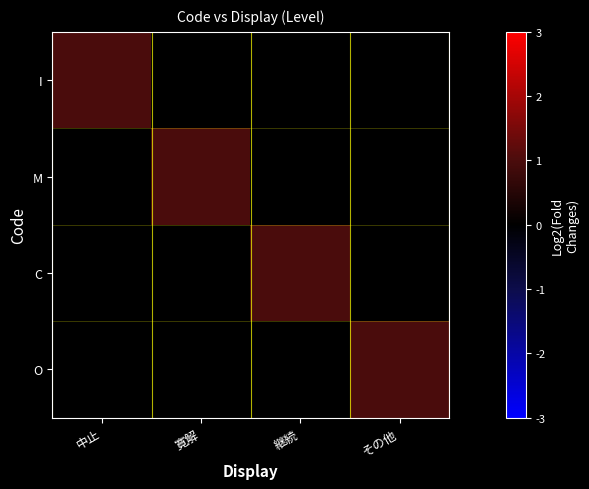

Reading right to left, list all the values displayed in this chart.

I: その他=0	継続=0	寛解=0	中止=1
M: その他=0	継続=0	寛解=1	中止=0
C: その他=0	継続=1	寛解=0	中止=0
O: その他=1	継続=0	寛解=0	中止=0